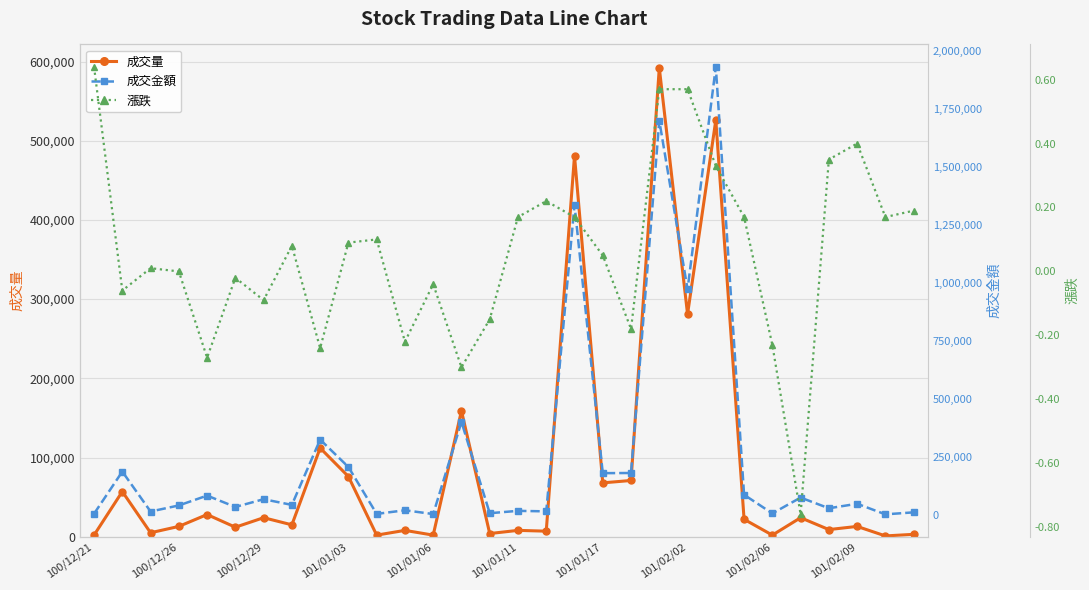

At which label is 成交量 closest to 296500?

101/02/02